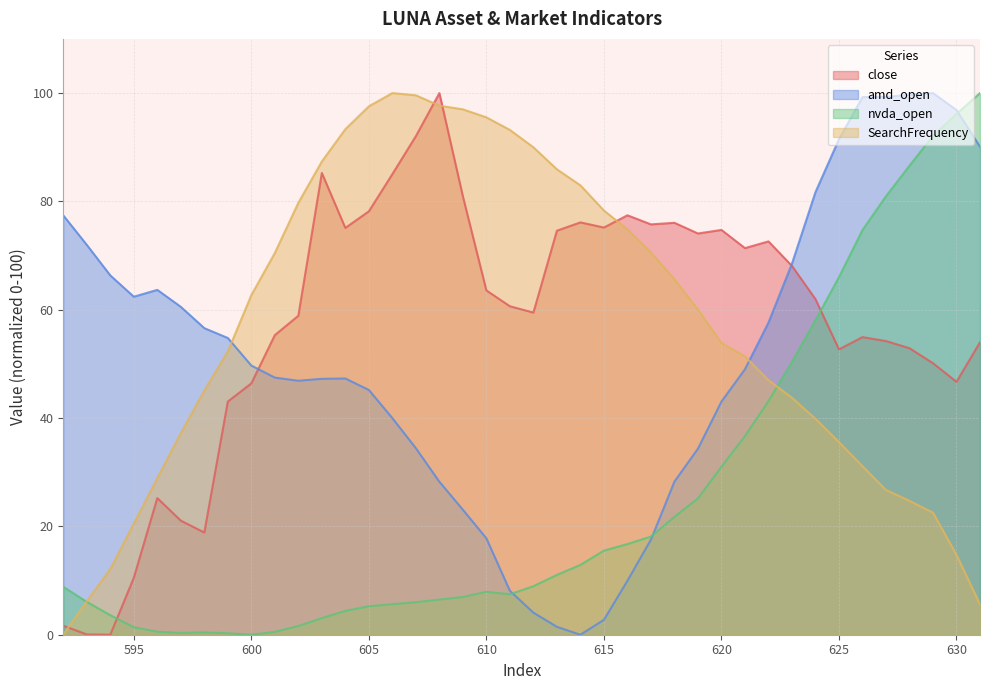

At 631, list the series in order from smallest to largest.

SearchFrequency, close, amd_open, nvda_open